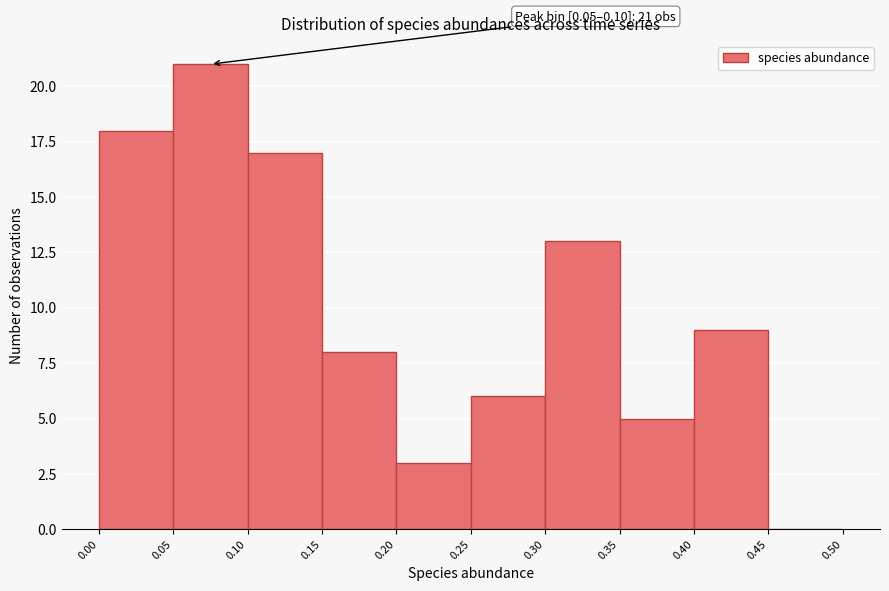

Which range on the x-axis has the tallest bar?

0.05 to 0.10